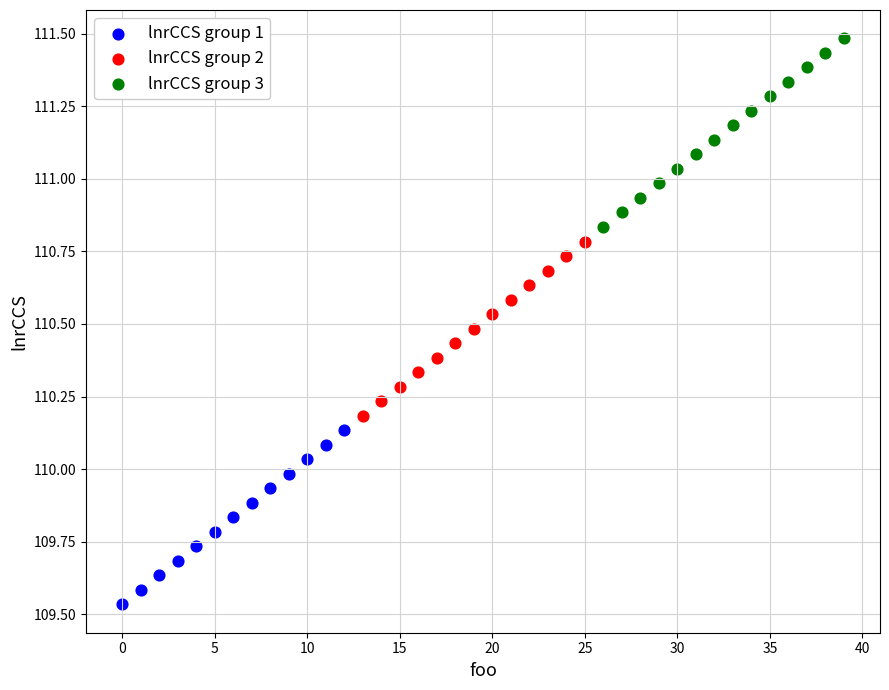

Which series reaches the minimum Y coordinate?

lnrCCS group 1